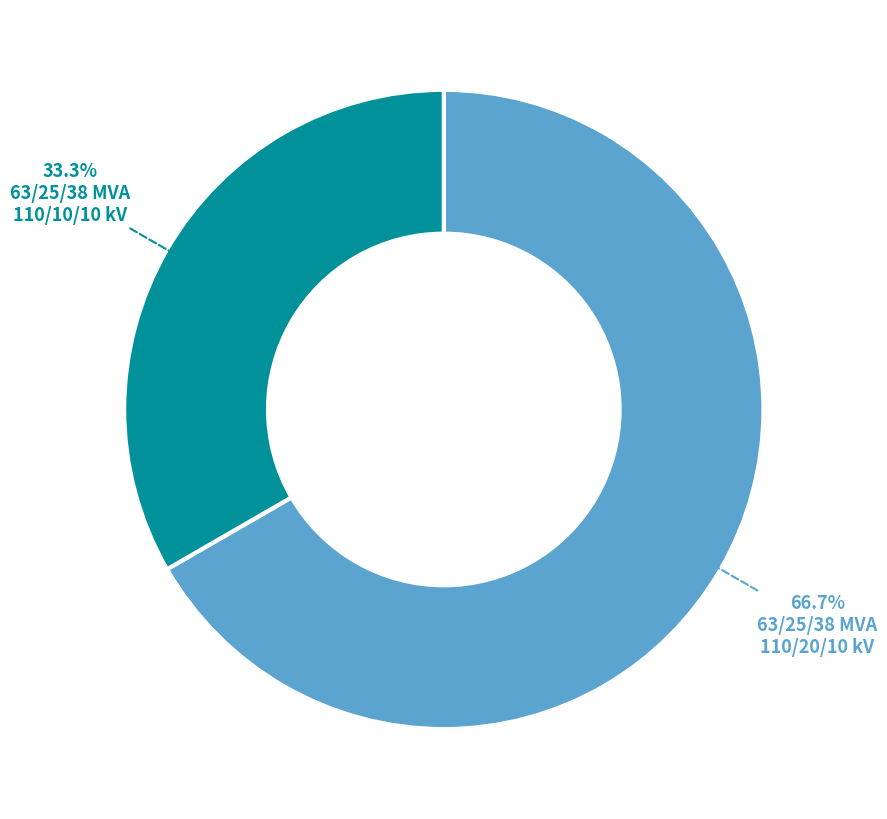

Is there any slice that represents more than half of the pie?

Yes